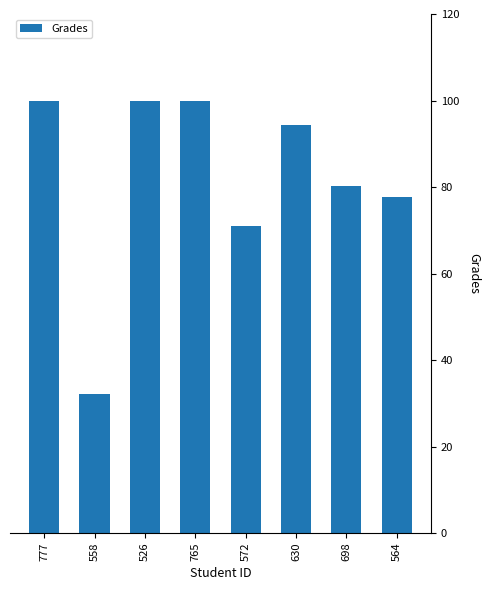

What is the minimum value shown in the chart?

32.3